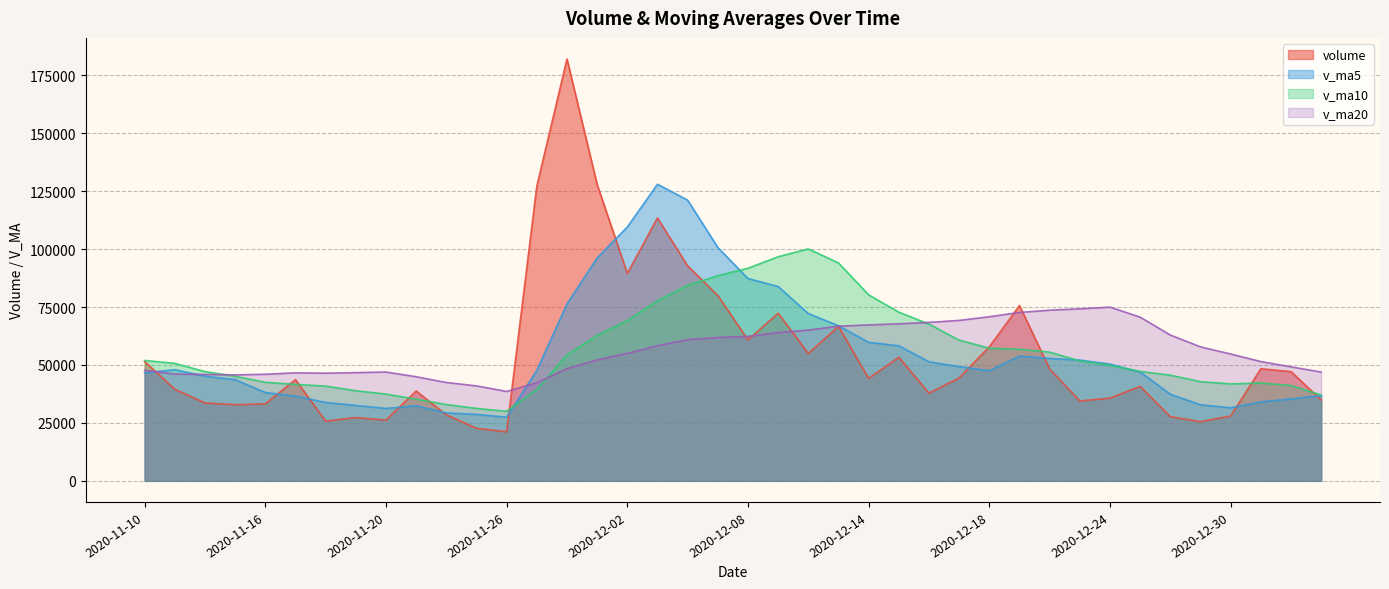

True or false: v_ma20 has a value of 45895.8 at 2020-11-12.

True